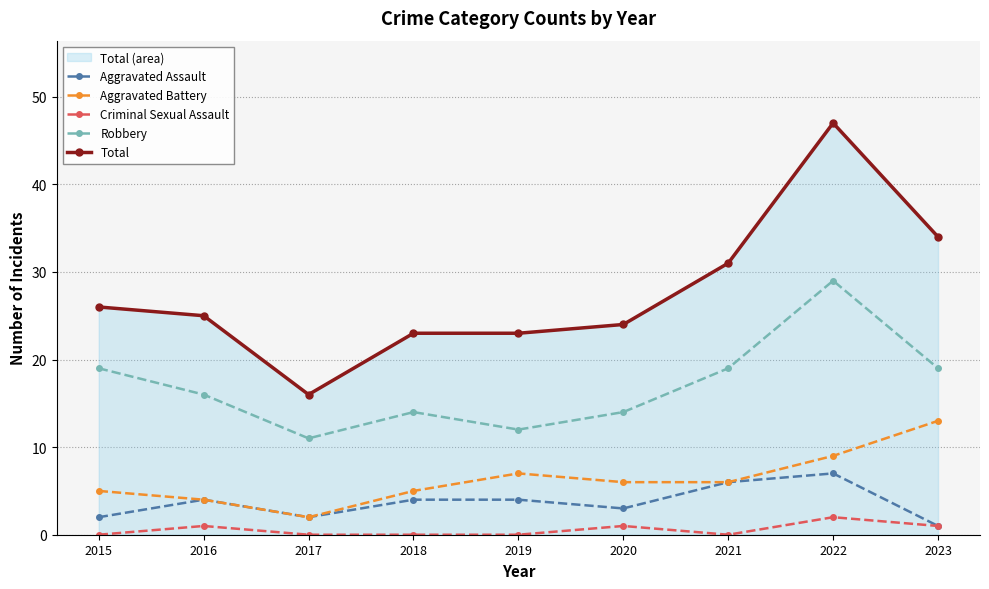

True or false: Robbery and Total intersect in this chart.

False